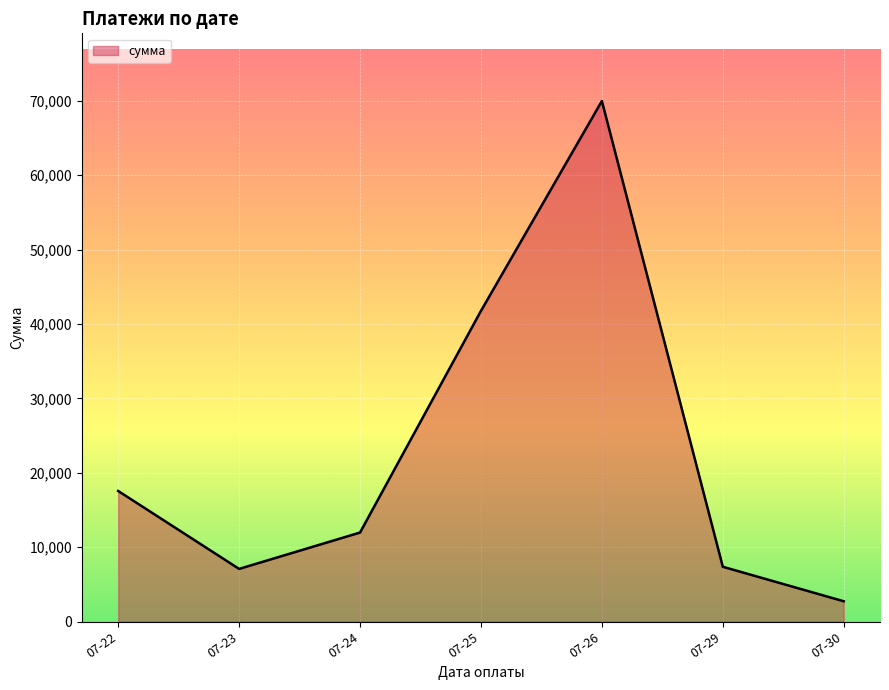

What is the change in value from 07-22 to 07-29?

-10185.7